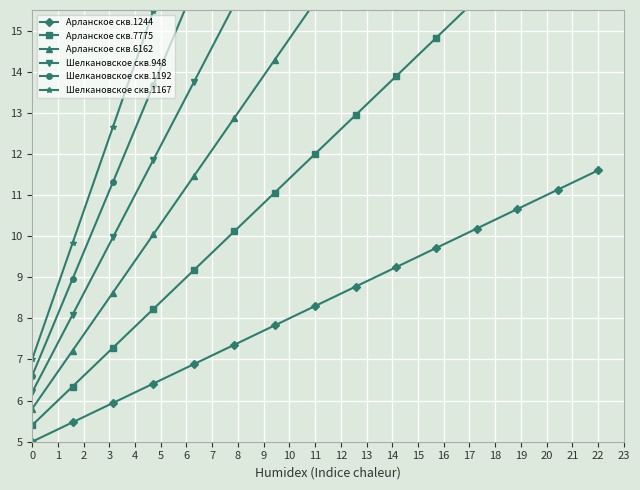

Reading right to left, extract all data points from this chart.

Арланское скв.1244: 11.6	11.1	10.7	10.2	9.7	9.2	8.8	8.3	7.8	7.4	6.9	6.4	5.9	5.5	5.0
Арланское скв.7775: 18.6	17.7	16.7	15.8	14.8	13.9	12.9	12.0	11.1	10.1	9.2	8.2	7.3	6.3	5.4
Арланское скв.6162: 25.6	24.2	22.8	21.4	19.9	18.5	17.1	15.7	14.3	12.9	11.5	10.0	8.6	7.2	5.8
Шелкановское скв.948: 32.6	30.7	28.8	26.9	25.1	23.2	21.3	19.4	17.5	15.6	13.7	11.9	10.0	8.1	6.2
Шелкановское скв.1192: 39.6	37.2	34.9	32.5	30.2	27.8	25.5	23.1	20.7	18.4	16.0	13.7	11.3	9.0	6.6
Шелкановское скв.1167: 46.6	43.8	40.9	38.1	35.3	32.5	29.6	26.8	24.0	21.1	18.3	15.5	12.7	9.8	7.0